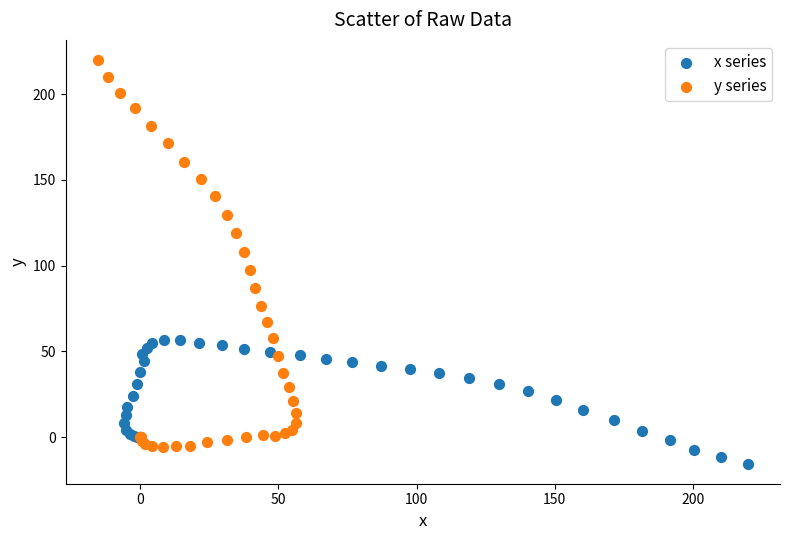

Which series contains the highest Y value?

y series